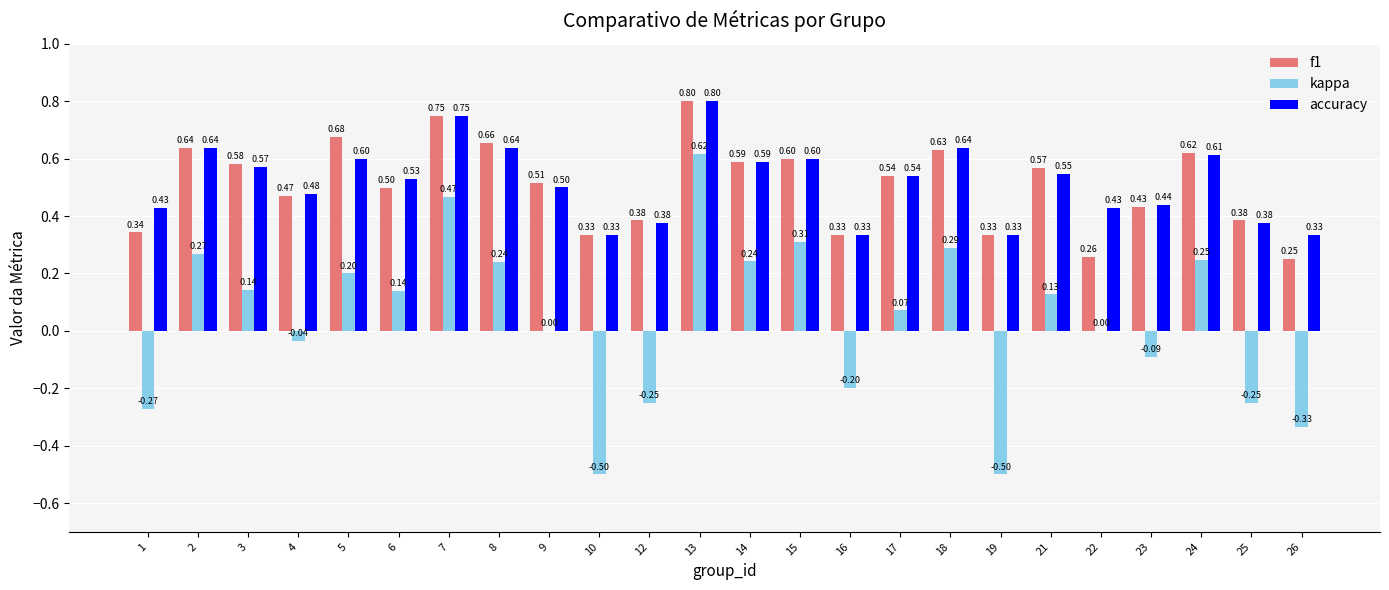

What is the sum of all accuracy values?

12.4